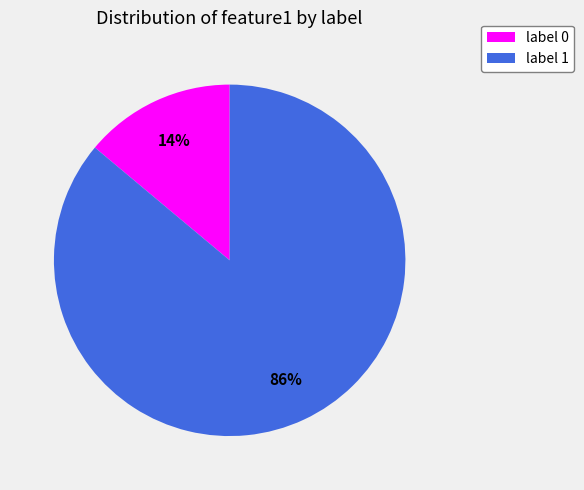

To the nearest percent, what is the difference between the largest and smallest slice percentages?

72%